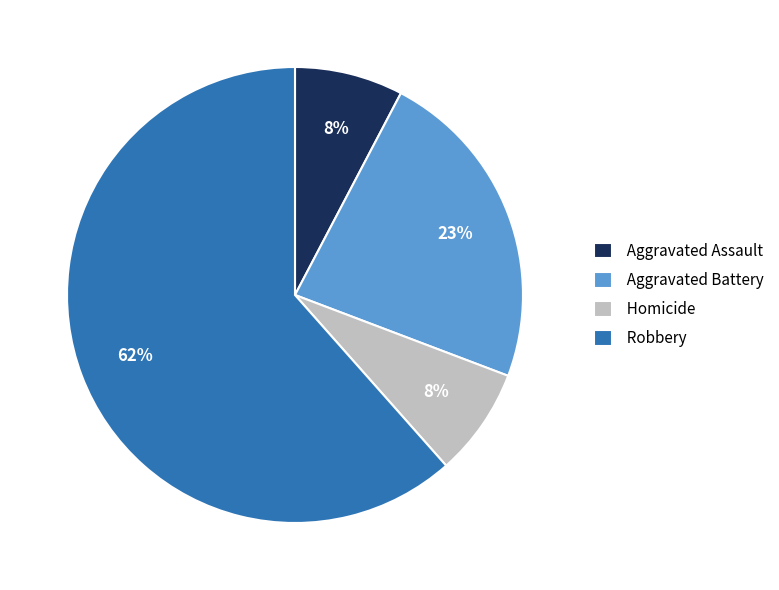

To the nearest percent, what is the average slice percentage?

25%